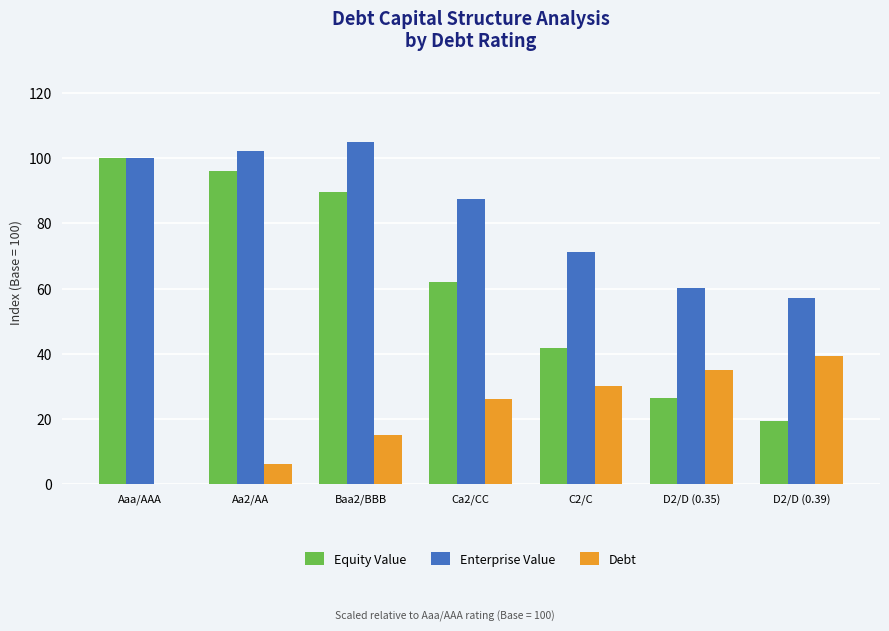

Which category has the highest value in the Equity Value series?

Aaa/AAA